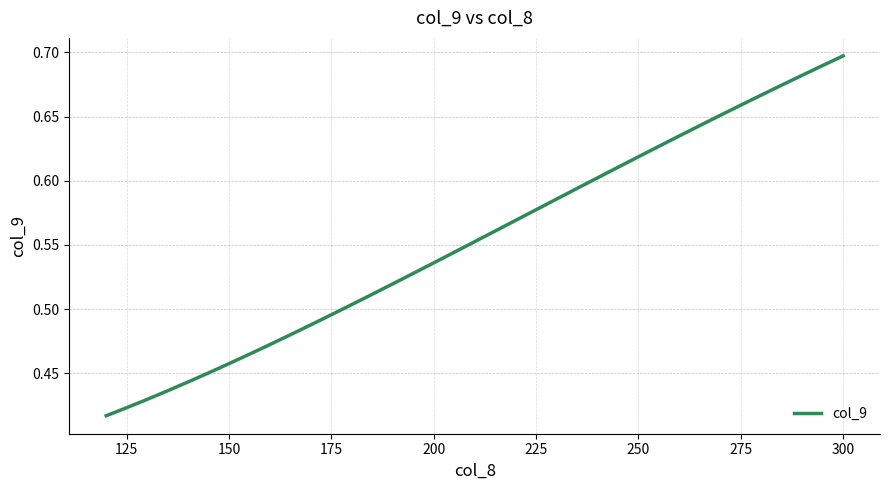

Reading left to right, extract all data points from this chart.

0.4	0.4	0.4	0.4	0.4	0.5	0.5	0.5	0.5	0.5	0.5	0.5	0.5	0.5	0.5	0.5	0.5	0.5	0.6	0.6	0.6	0.6	0.6	0.6	0.6	0.6	0.6	0.6	0.6	0.6	0.7	0.7	0.7	0.7	0.7	0.7	0.7